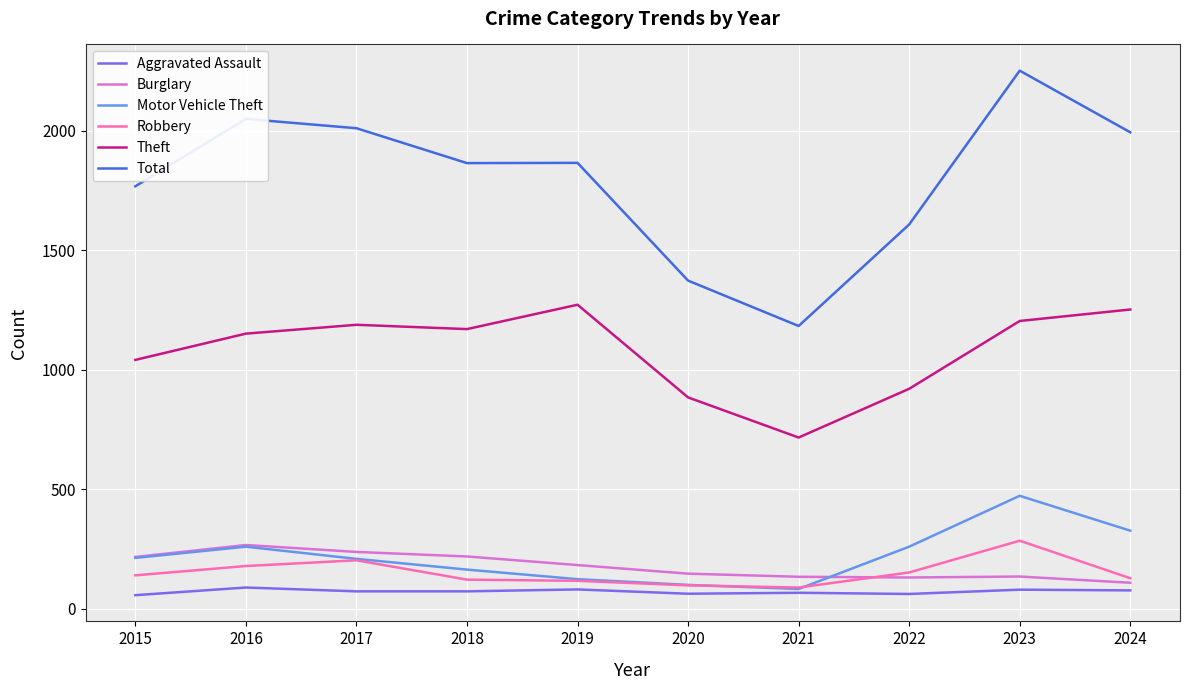

At which category is the sum across all series the highest?

2023